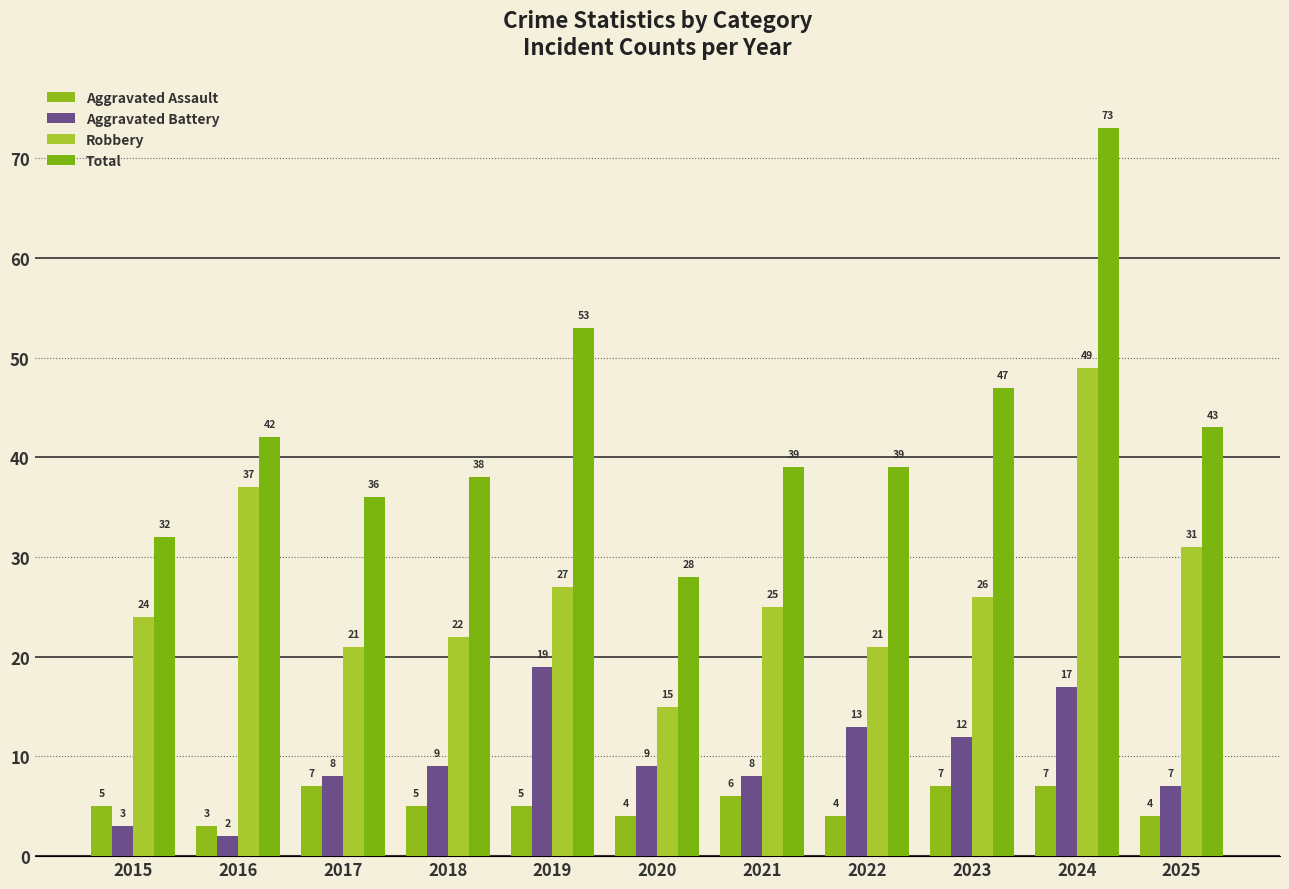

Reading right to left, what are all the values shown in this chart?

Aggravated Assault: 4	7	7	4	6	4	5	5	7	3	5
Aggravated Battery: 7	17	12	13	8	9	19	9	8	2	3
Robbery: 31	49	26	21	25	15	27	22	21	37	24
Total: 43	73	47	39	39	28	53	38	36	42	32